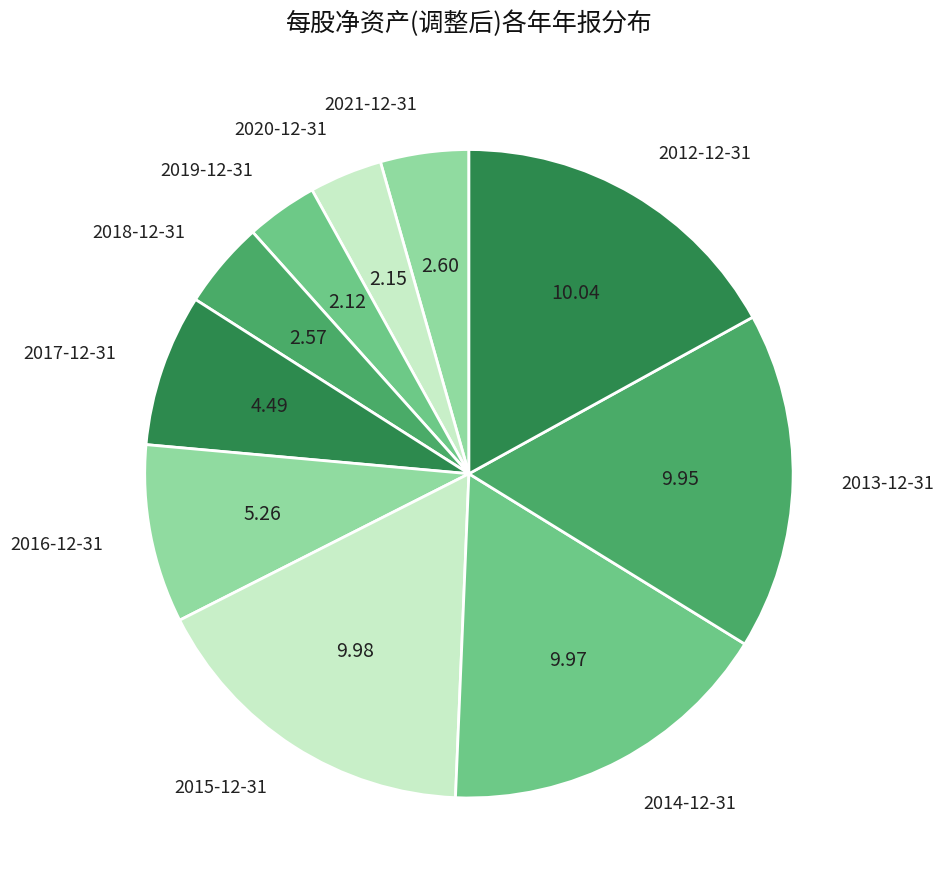

What is the ratio of the value at 2020-12-31 to the value at 2016-12-31?

0.4